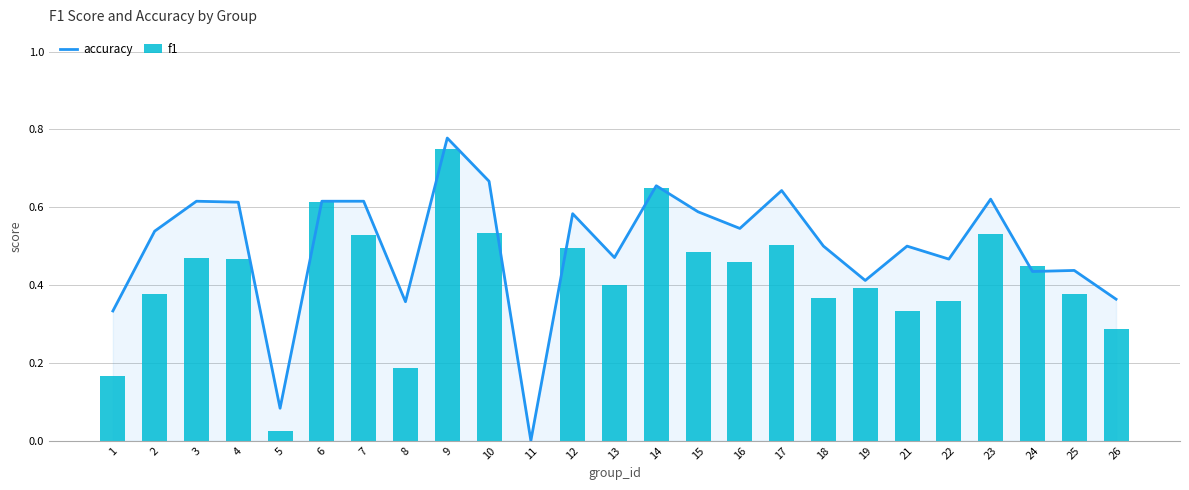

At how many categories does at least one series exceed 0?

24